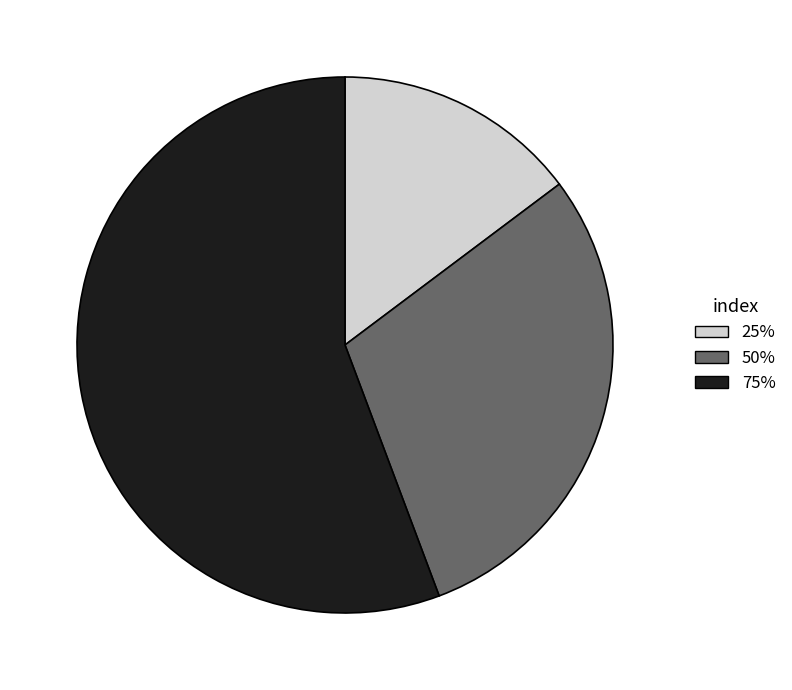

Rank the categories by value from highest to lowest.

75%, 50%, 25%